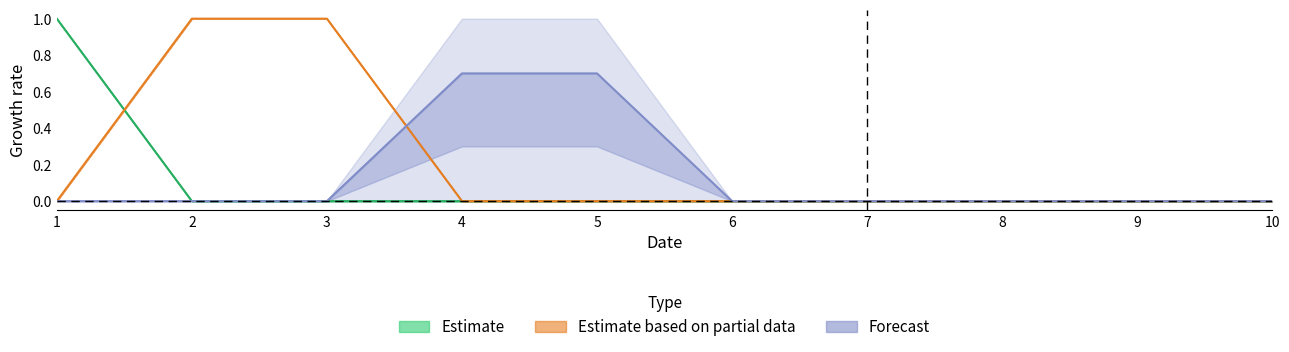

True or false: 7 has a value of -0.3 at 9.

False